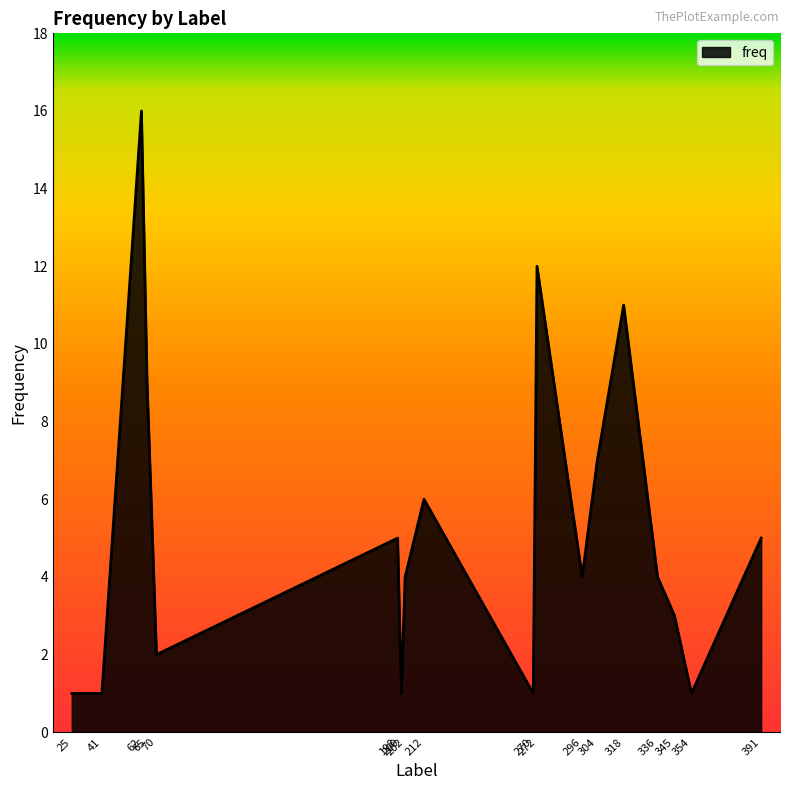

How many lines are shown in the chart?

1